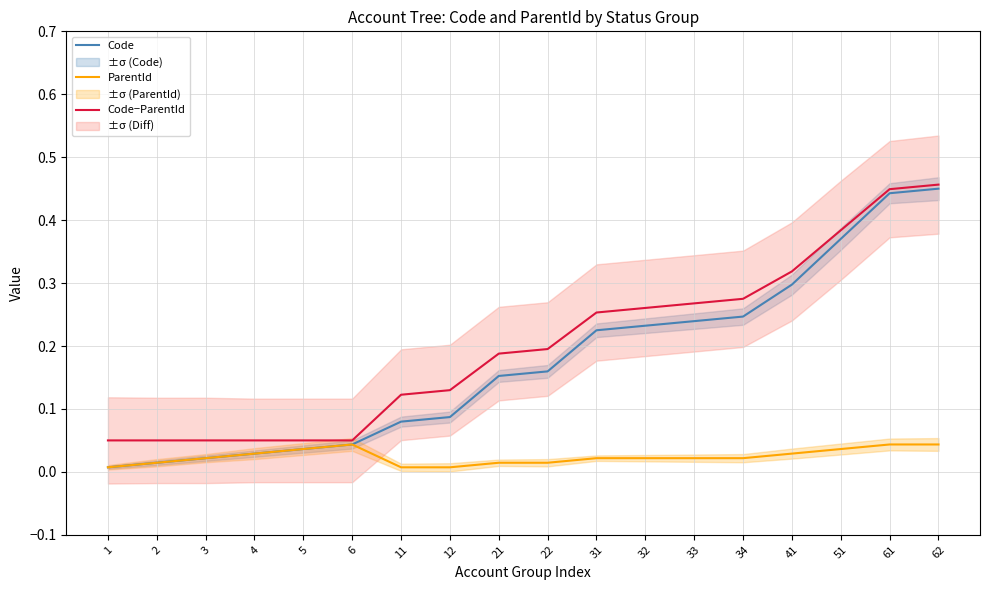

What is the difference between the maximum and minimum values in the Code series?

0.4